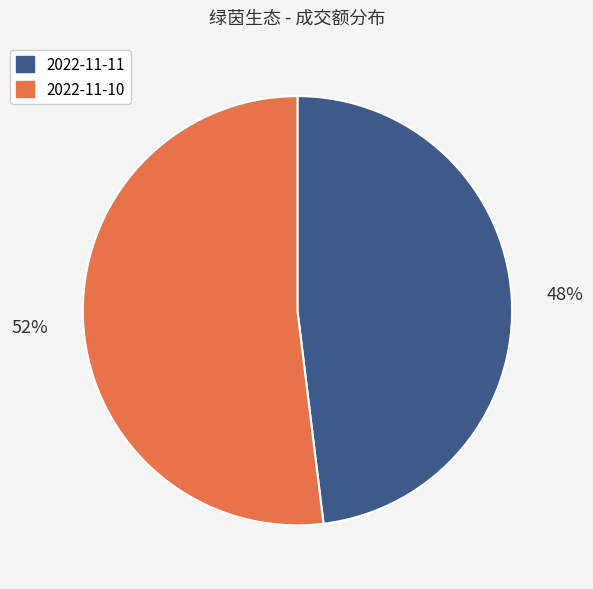

To the nearest percent, what is the difference between the largest and smallest slice percentages?

4%